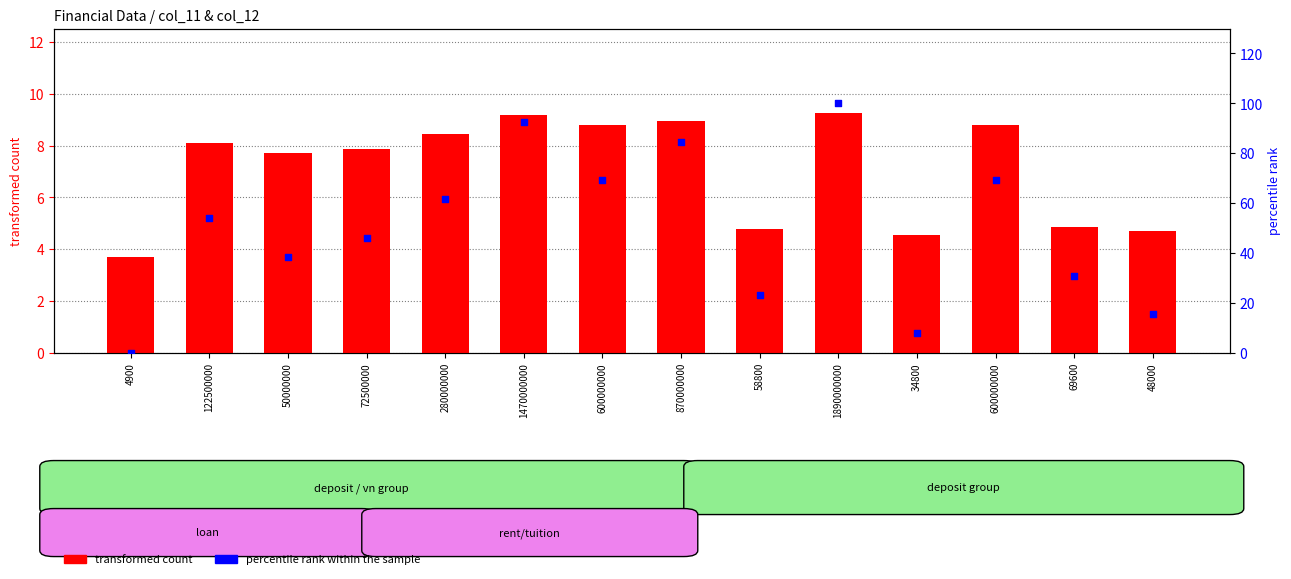

Is the value of transformed count at 600000000 greater than the value of percentile rank within the sample at 122500000?

No